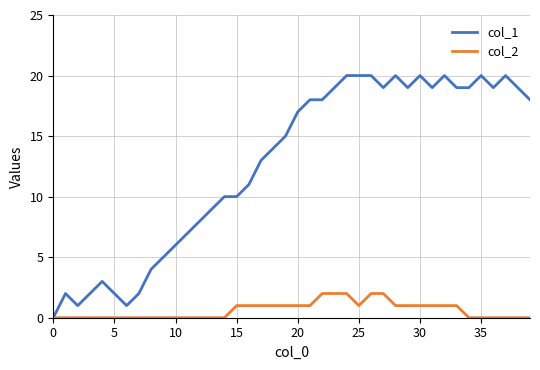

What is the maximum value shown in the chart?

20